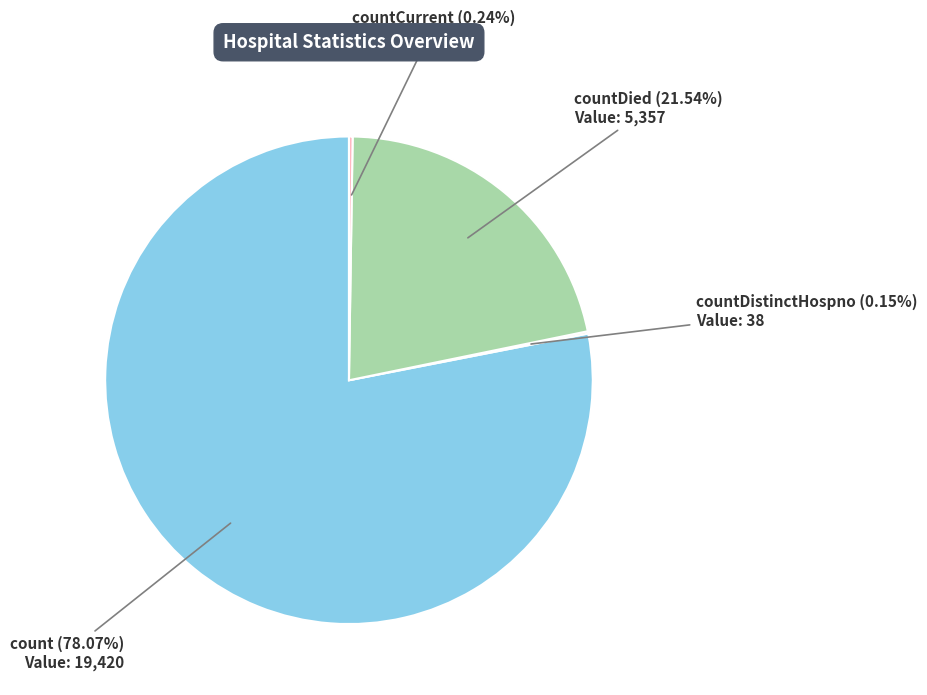

Which category has the biggest portion of the pie?

count